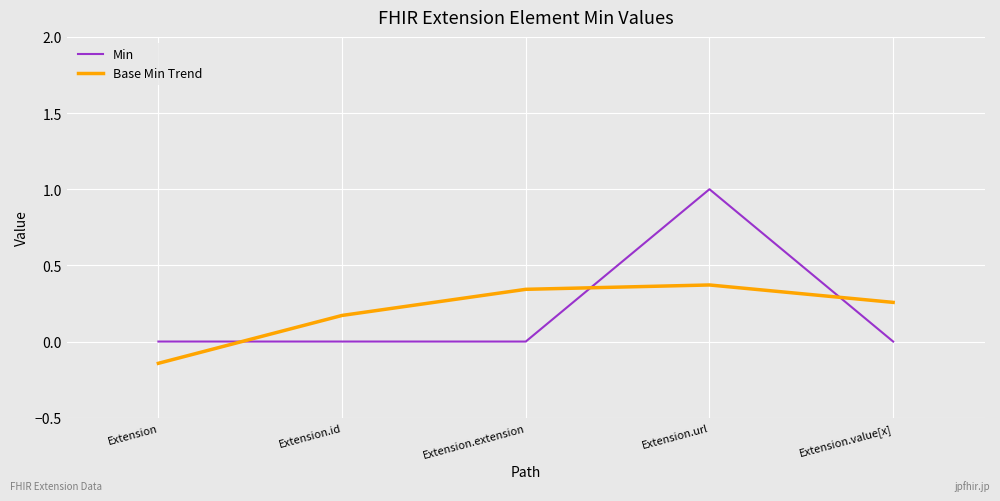

What is the difference between the maximum and minimum values in the Min series?

1.0